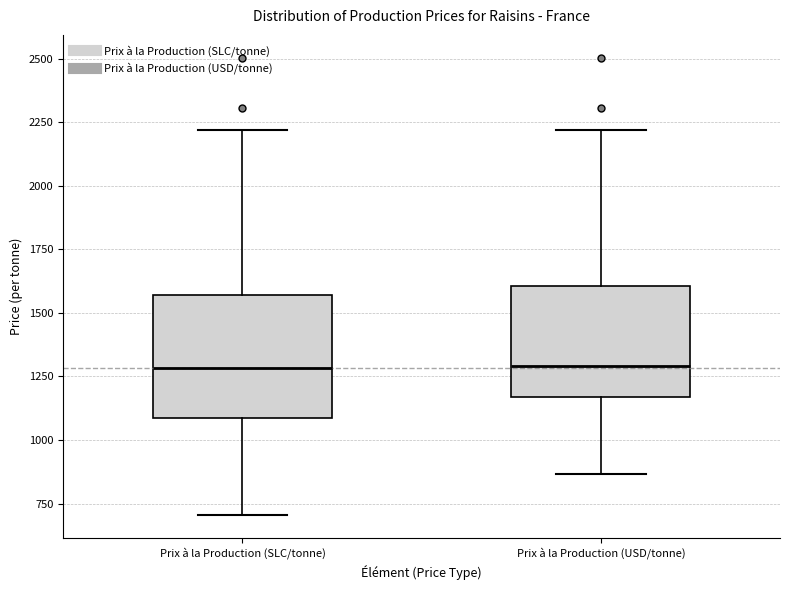

Reading left to right, transcribe this box plot: for each box, give where its median line is, the range the box spans, and where its two whiskers end, as read against the y-axis. The values are not printed on the chart, so give them approximately, as read against the axis.

Prix à la Production (SLC/tonne): median 1300, box 1100 to 1550, whiskers 700 to 2200
Prix à la Production (USD/tonne): median 1300, box 1150 to 1600, whiskers 850 to 2200